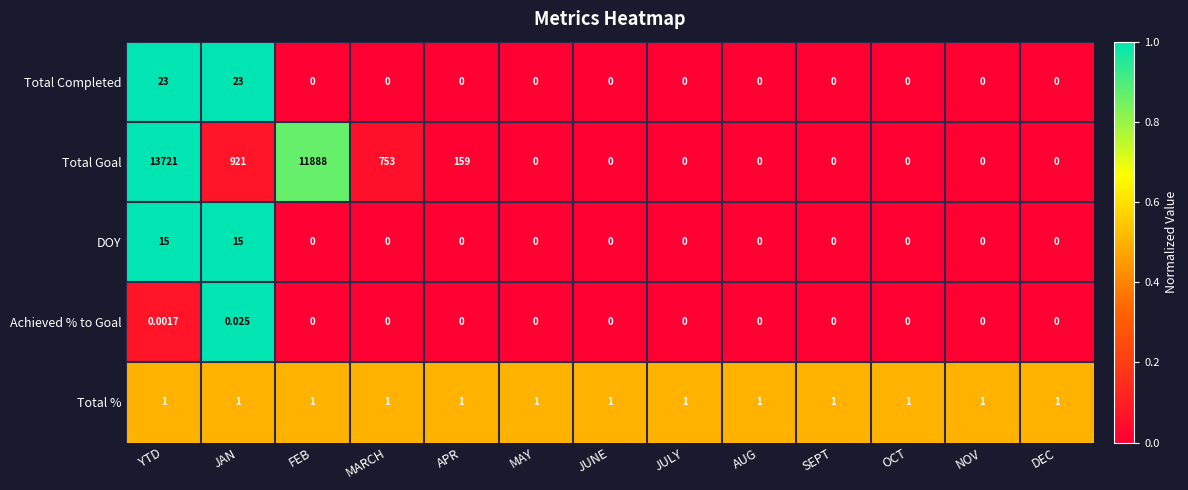

List the series in order of their peak value, lowest first.

Achieved % to Goal, Total %, DOY, Total Completed, Total Goal